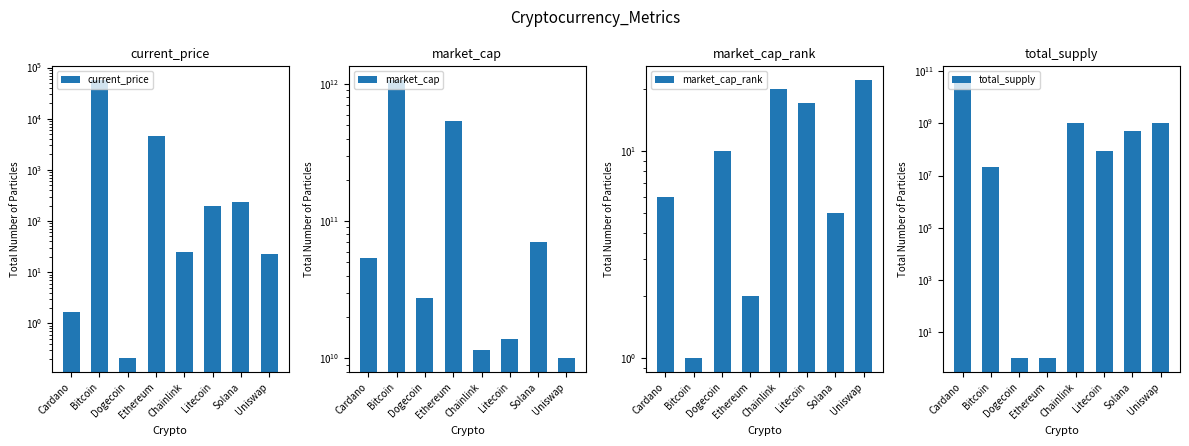

The total_supply series shows 1471397595.5 at Uniswap. True or false?

False